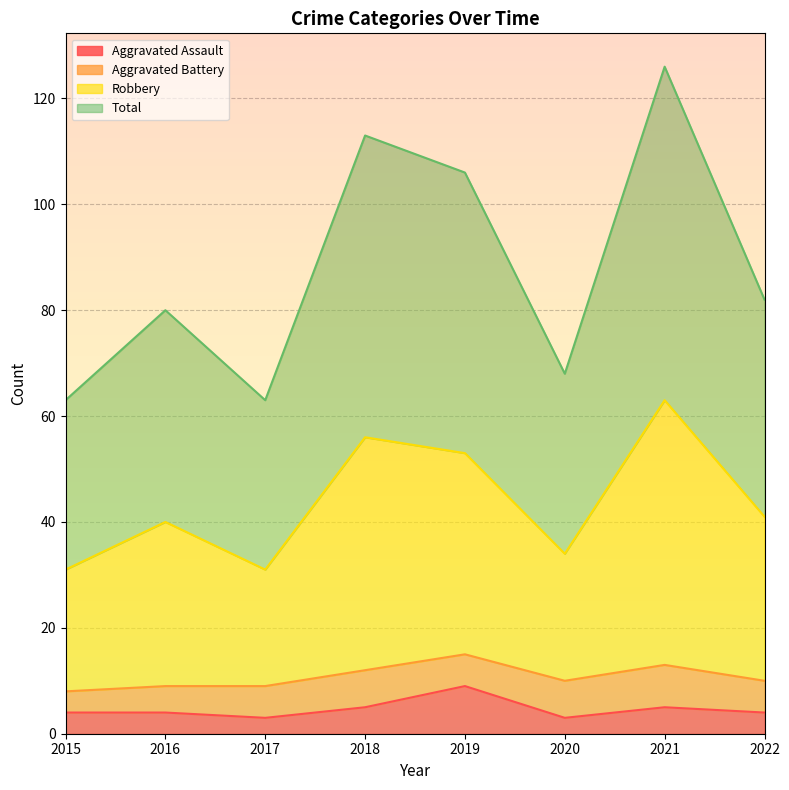

What is the maximum value for Aggravated Assault?

9